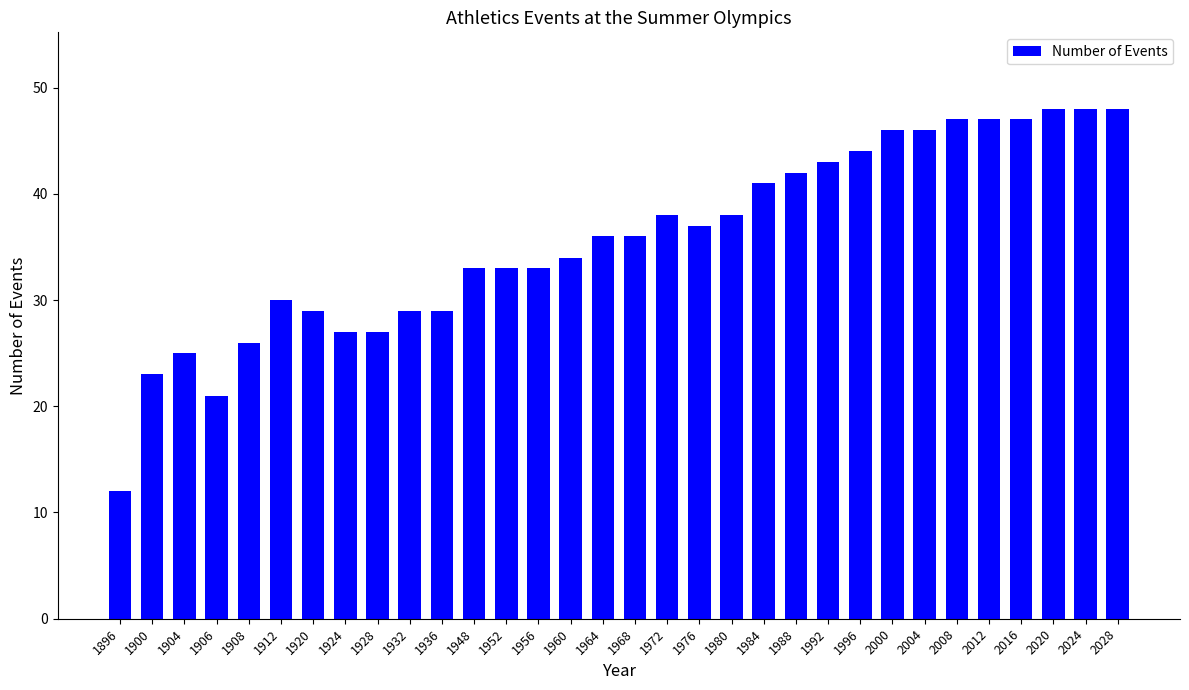

What is the sum of all values?

1143